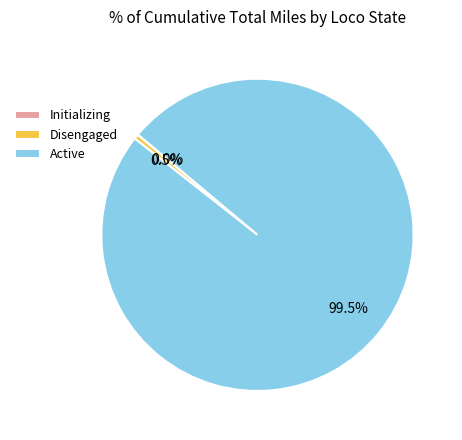

What is the largest slice in the pie chart?

Active